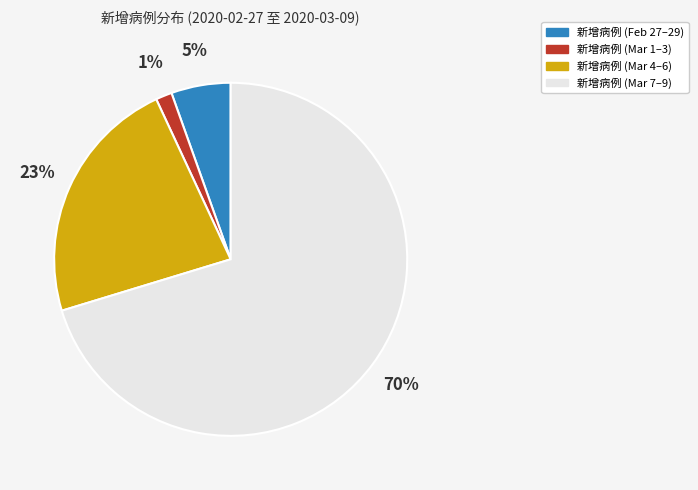

Between 新增病例 (Feb 27–29) and 新增病例 (Mar 7–9), which is larger?

新增病例 (Mar 7–9)